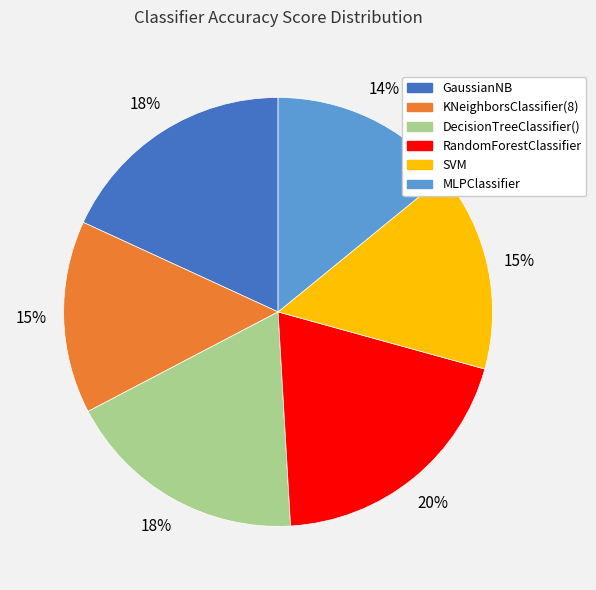

Count the number of slices in the pie.

6